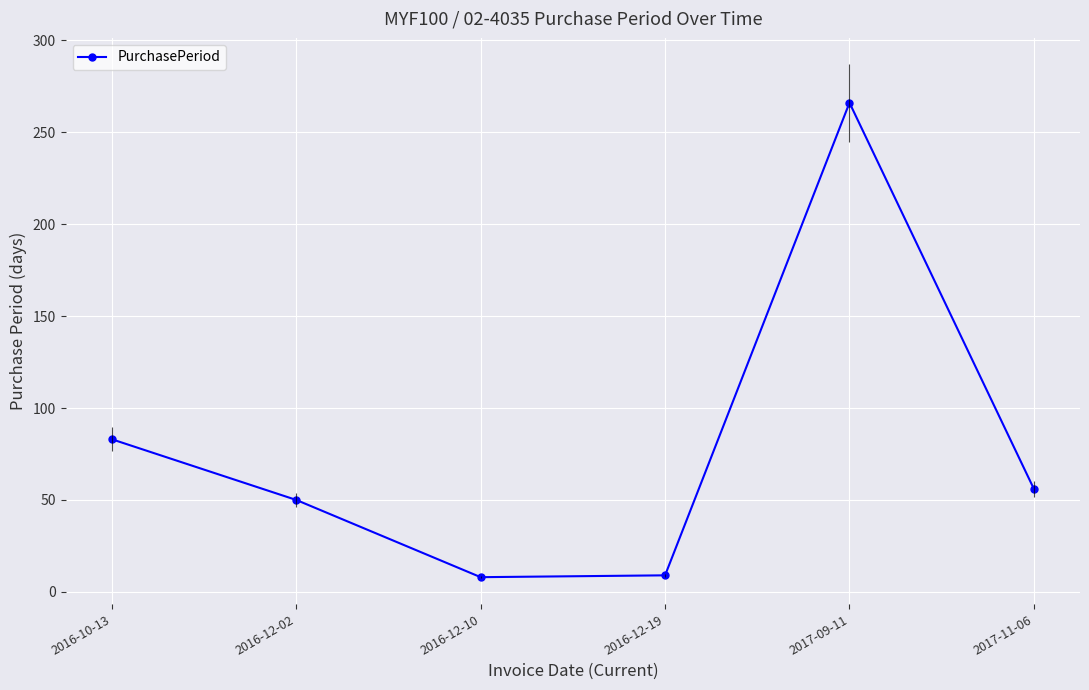

Reading left to right, transcribe all the data shown in this chart.

2016-10-13=83	2016-12-02=50	2016-12-10=8	2016-12-19=9	2017-09-11=266	2017-11-06=56